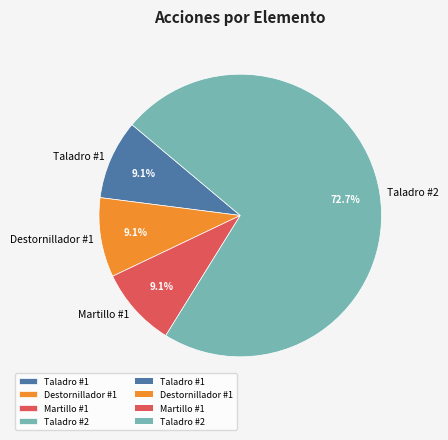

How many segments does this pie chart have?

4